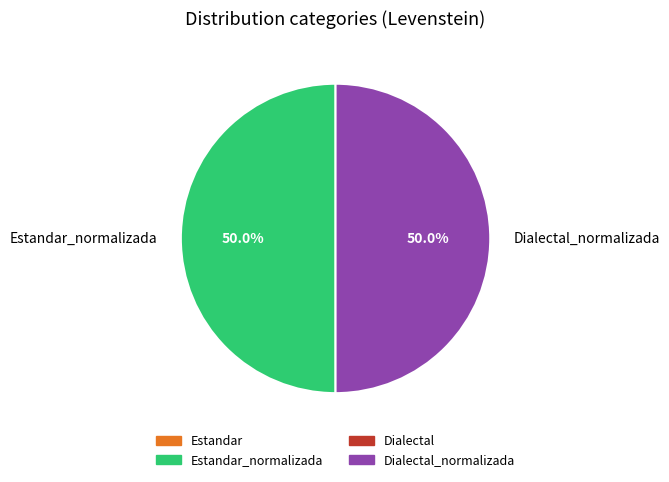

To the nearest percent, what portion does Estandar_normalizada represent?

50%